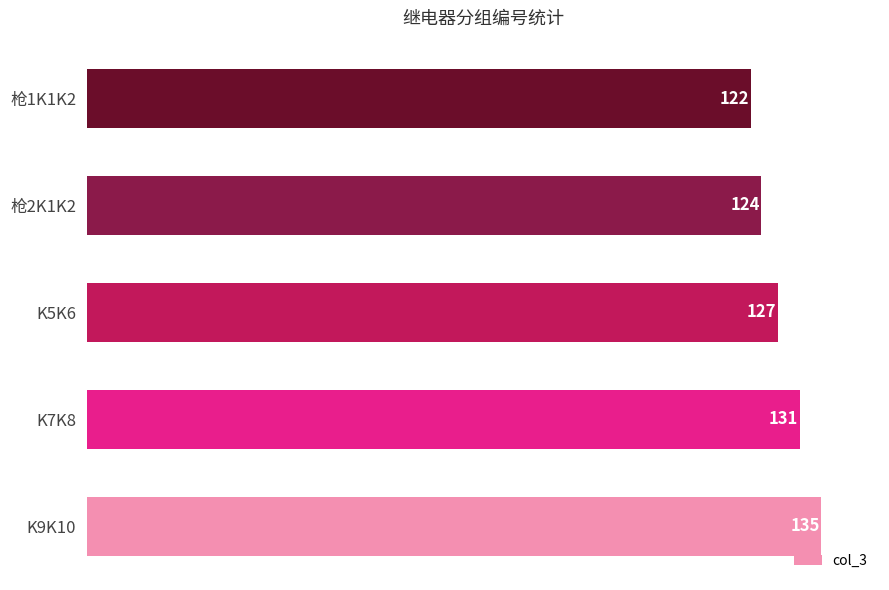

What is the sum of the values at K5K6 and K7K8?

258